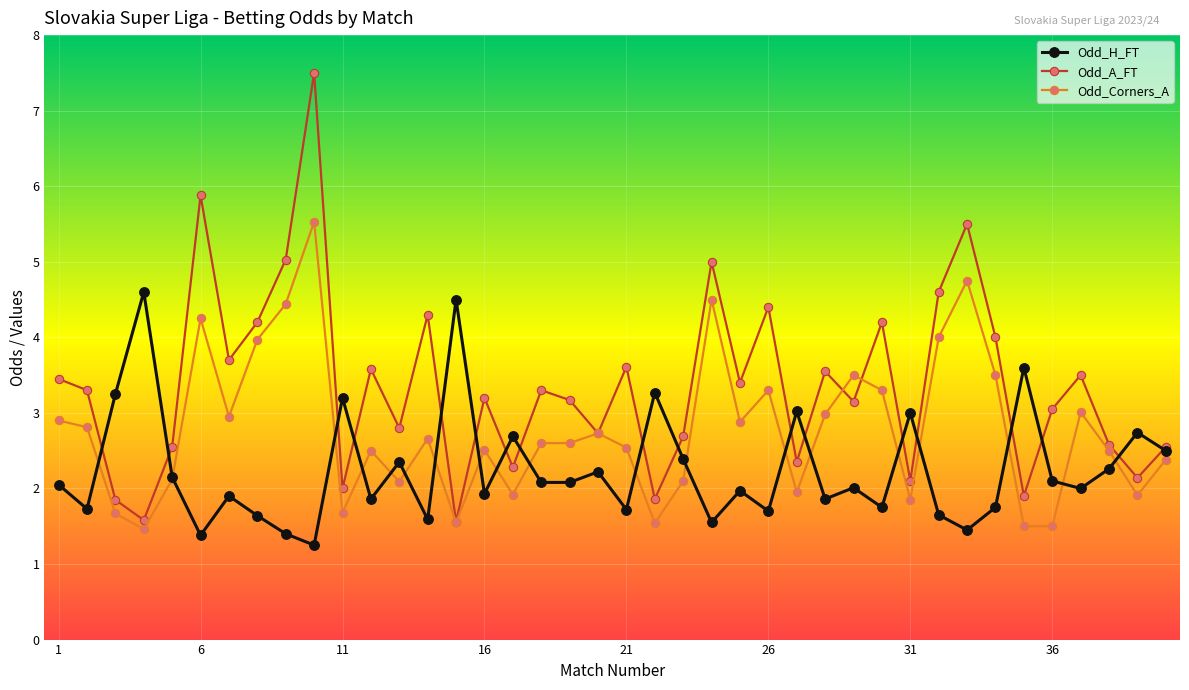

Rank the series by their average value, from highest to lowest.

Odd_A_FT, Odd_Corners_A, Odd_H_FT